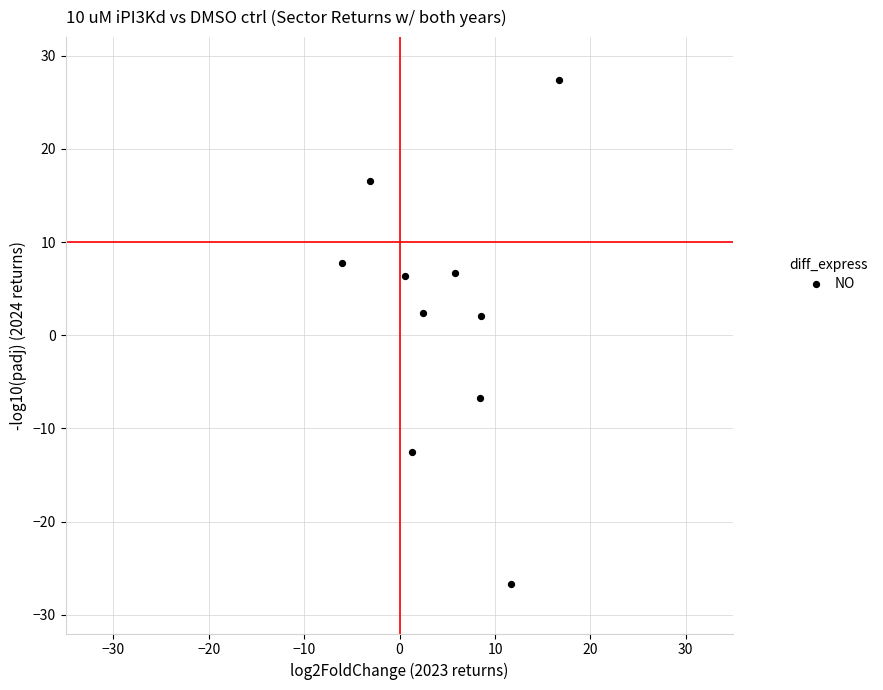

What is the average Y value?

2.3